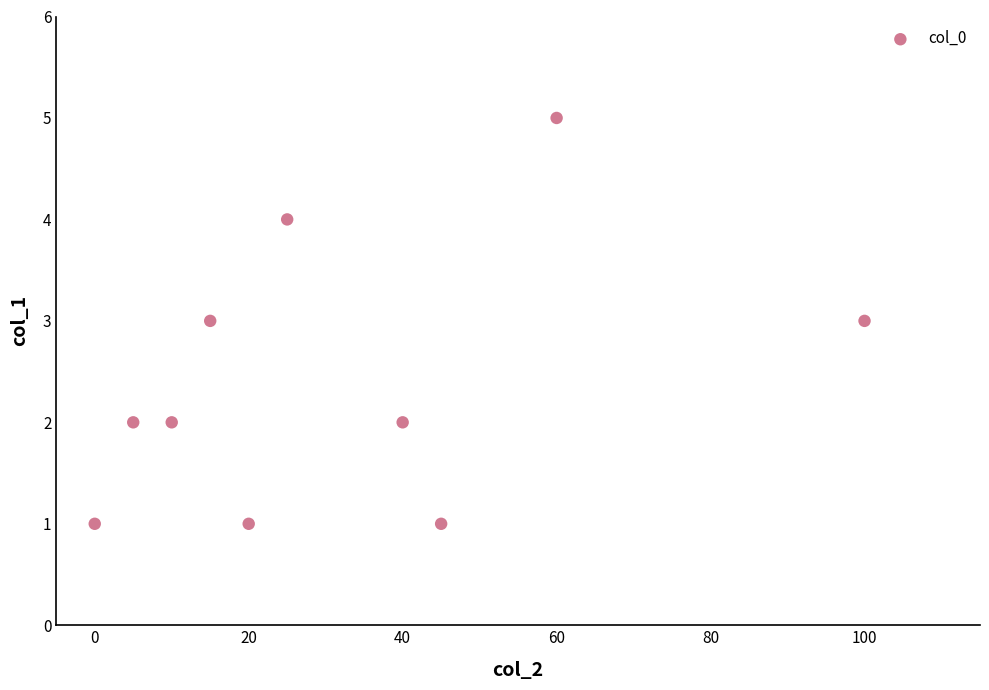

What is the average X value?

32